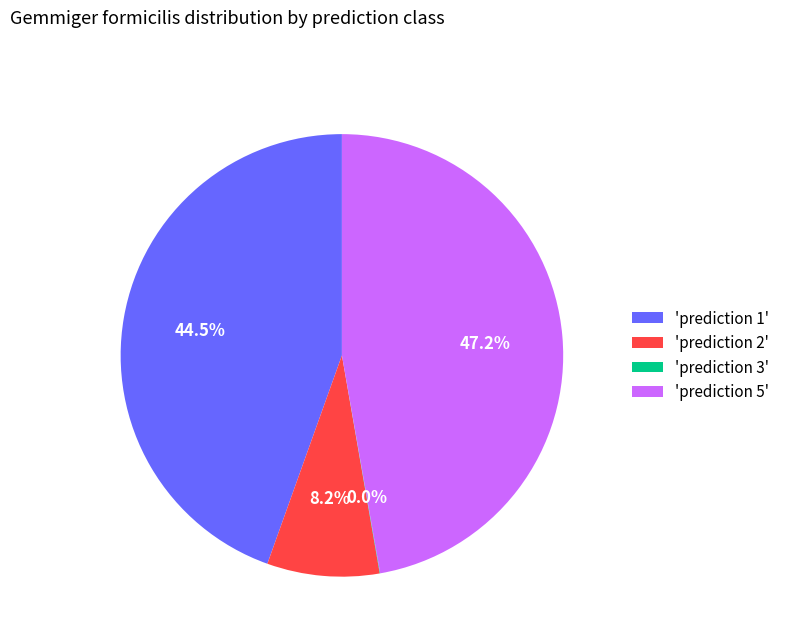

Which category has the biggest portion of the pie?

'prediction 5'